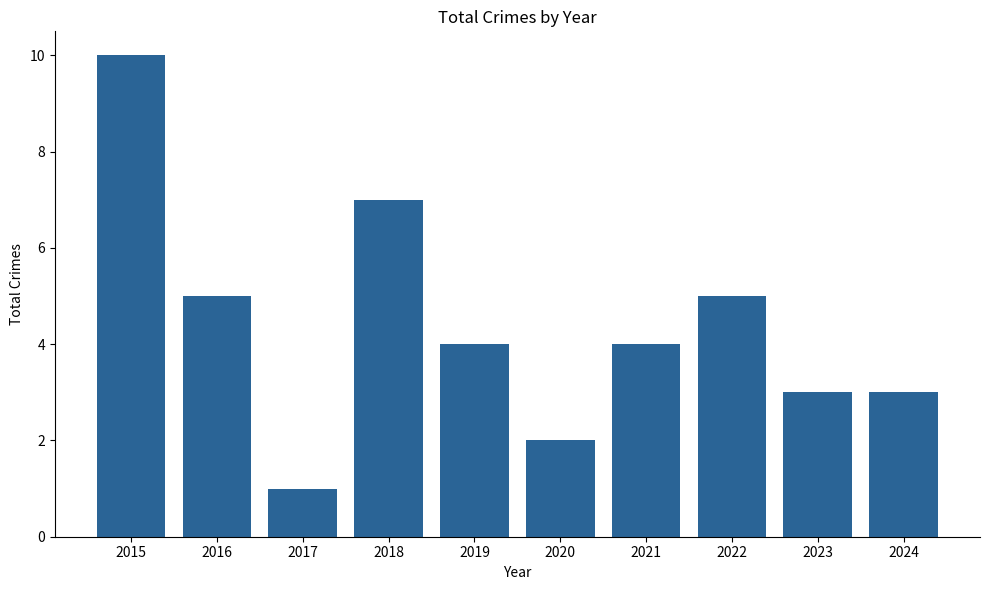

What is the difference between the maximum and second lowest values?

8